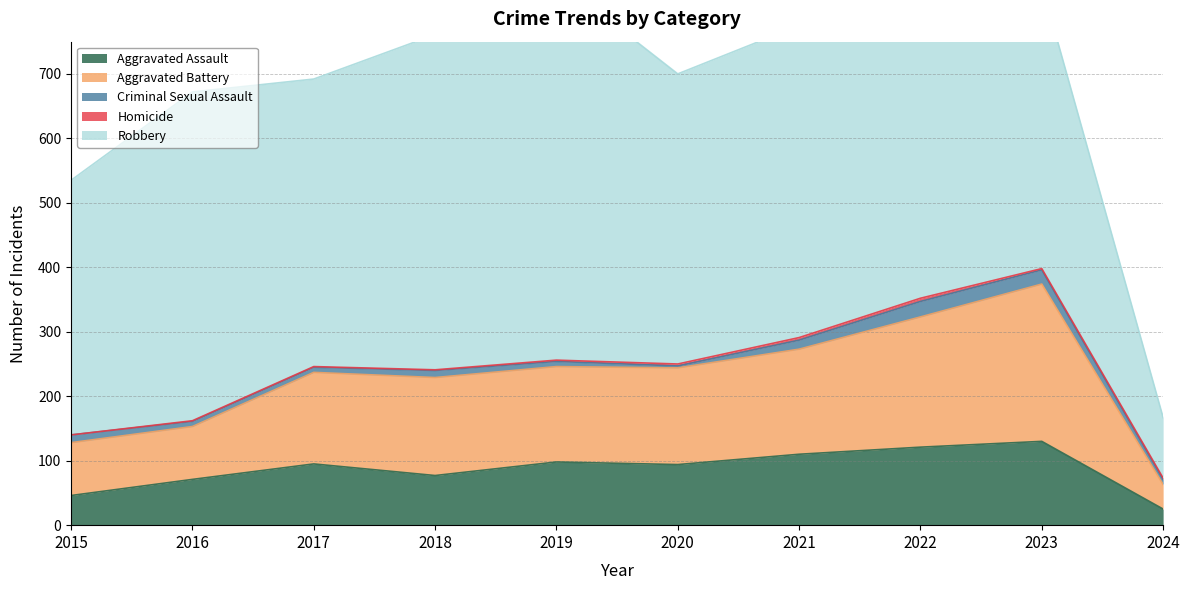

Which category has the highest value across all series?

2019